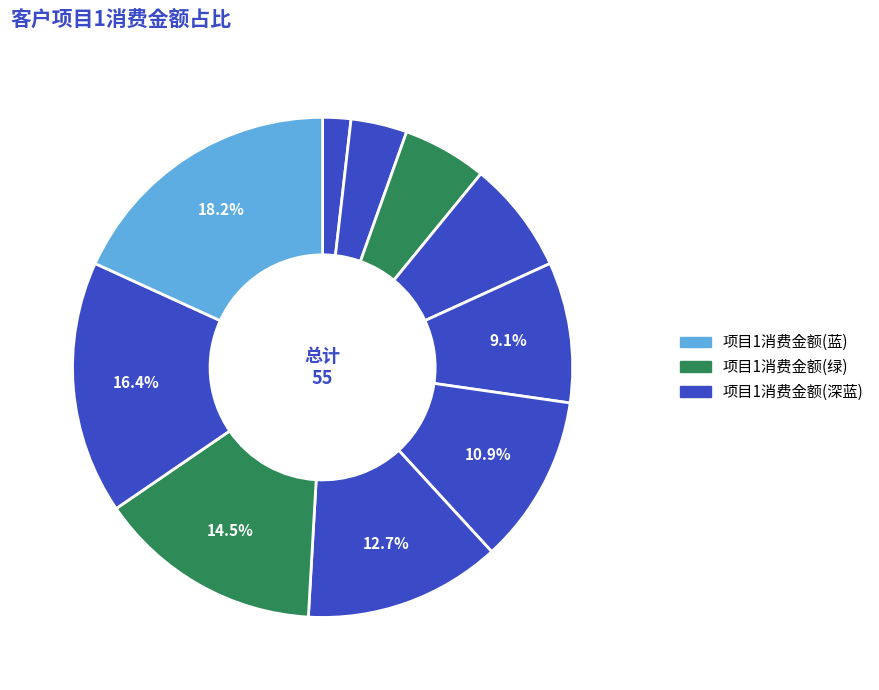

To the nearest percent, what is the average slice percentage?

10%